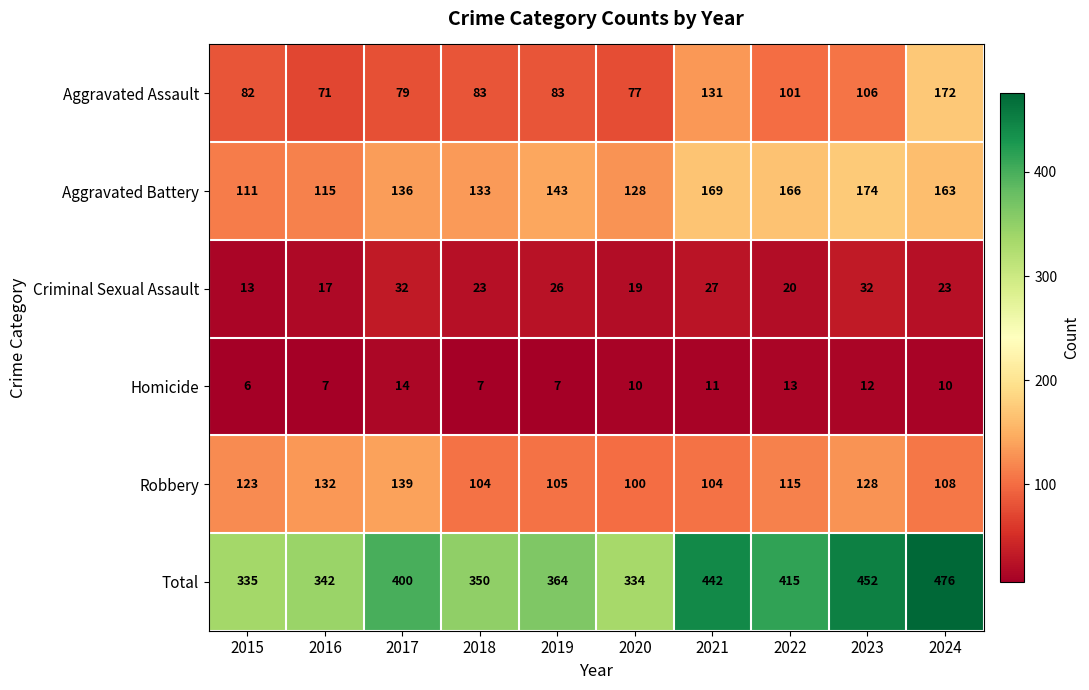

List the series in order of their peak value, highest first.

Total, Aggravated Battery, Aggravated Assault, Robbery, Criminal Sexual Assault, Homicide